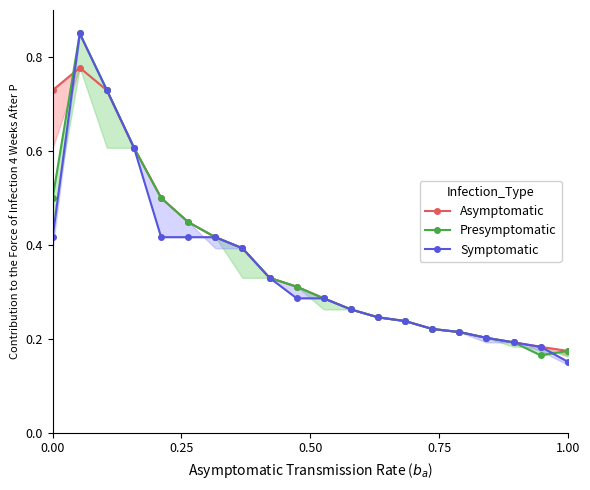

What is the average value of the Symptomatic series?

0.4